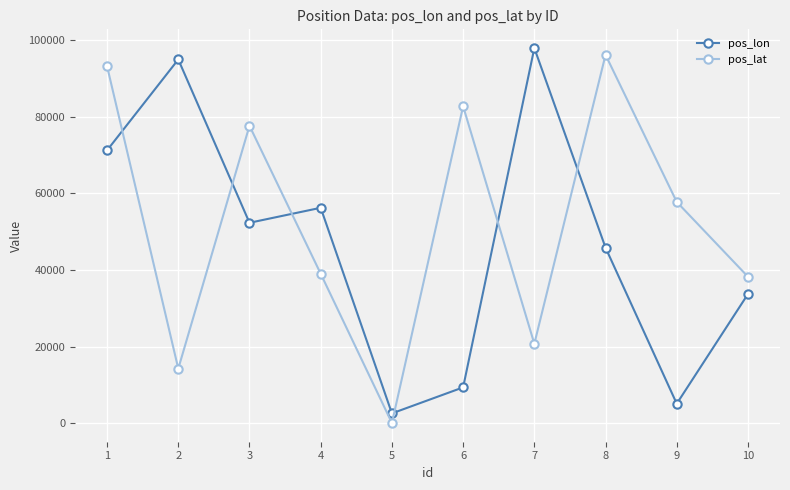

Reading right to left, transcribe all the data shown in this chart.

pos_lon: 33723	5115	45831	97904	9377	2589	56233	52322	94932	71223
pos_lat: 38249	57762	96132	20758	82722	88	39024	77629	14268	93158